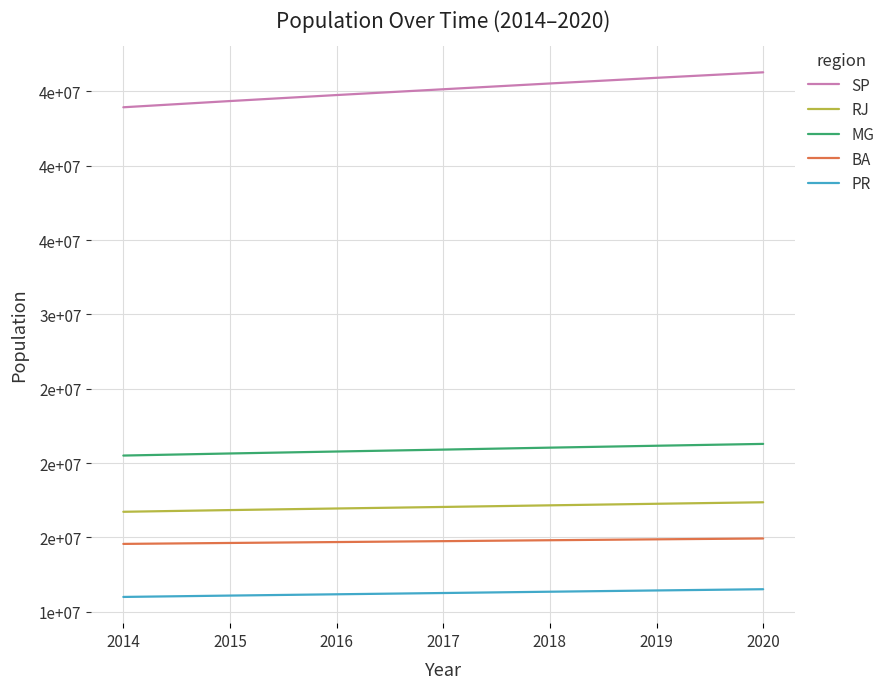

What are all the series names shown in the legend?

SP, RJ, MG, BA, PR